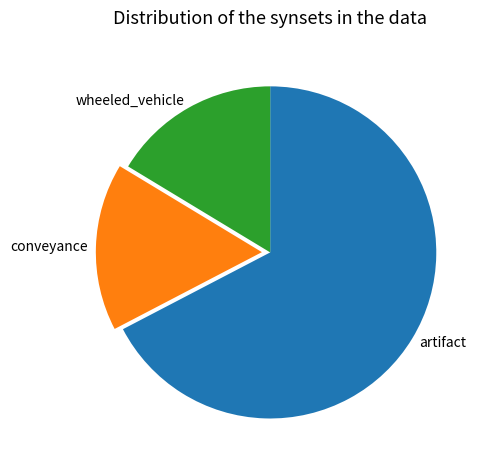

True or false: conveyance accounts for 16% of the total.

True